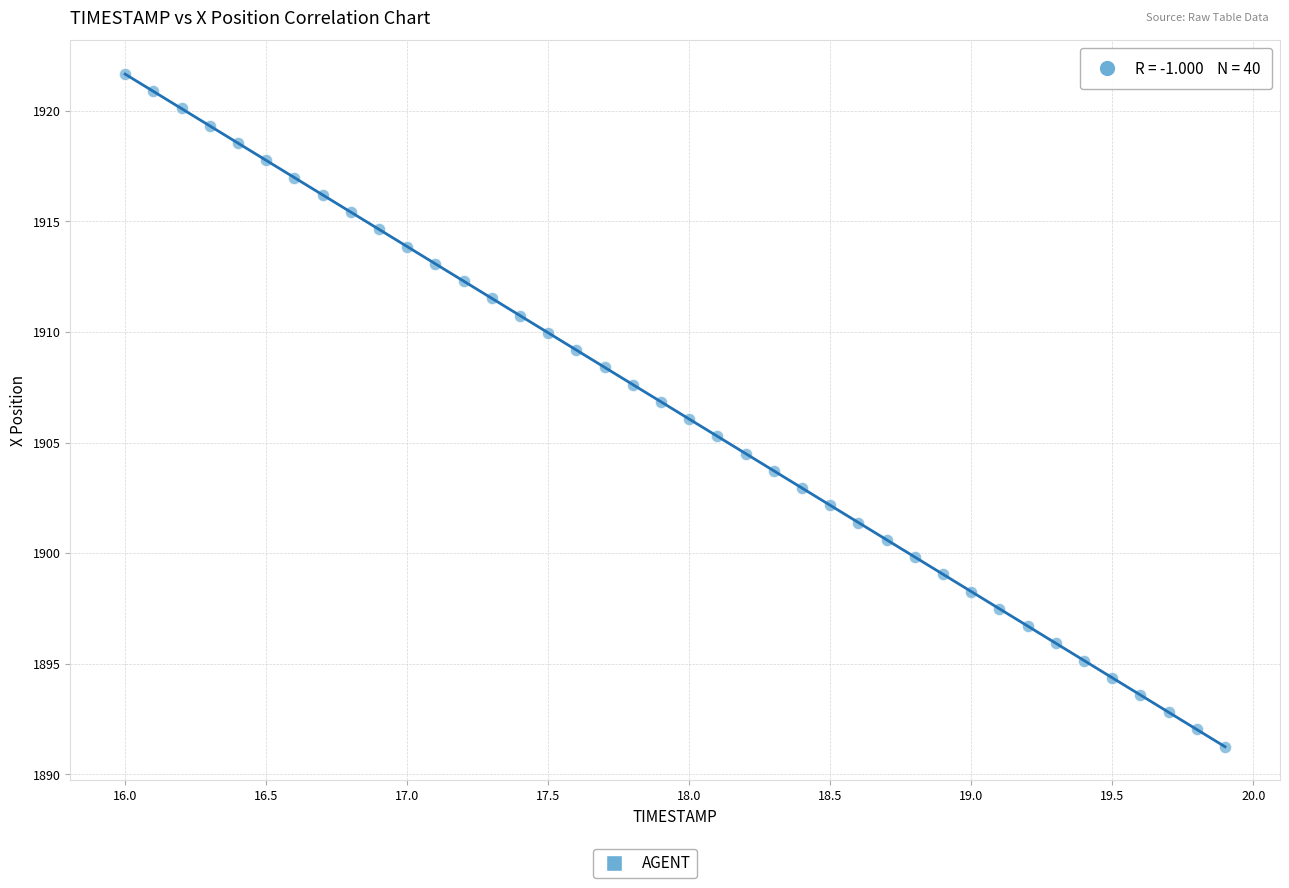

What is the range of X values (max minus min)?

3.9